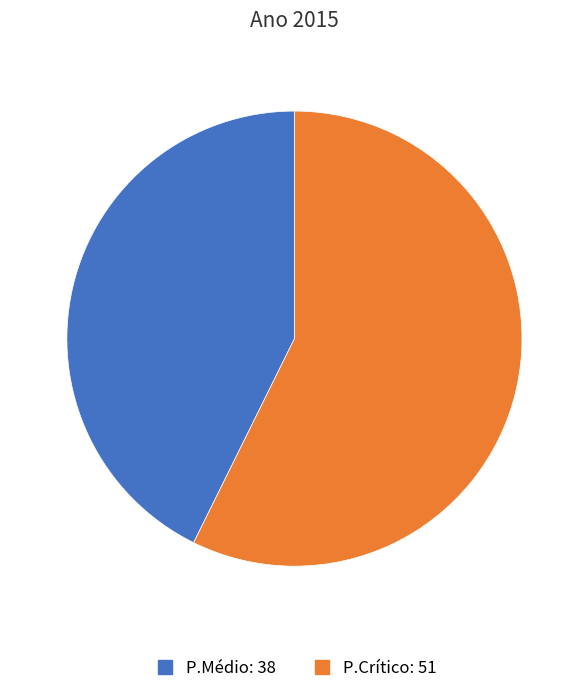

Is it true that P.Médio is 43% of the pie?

True